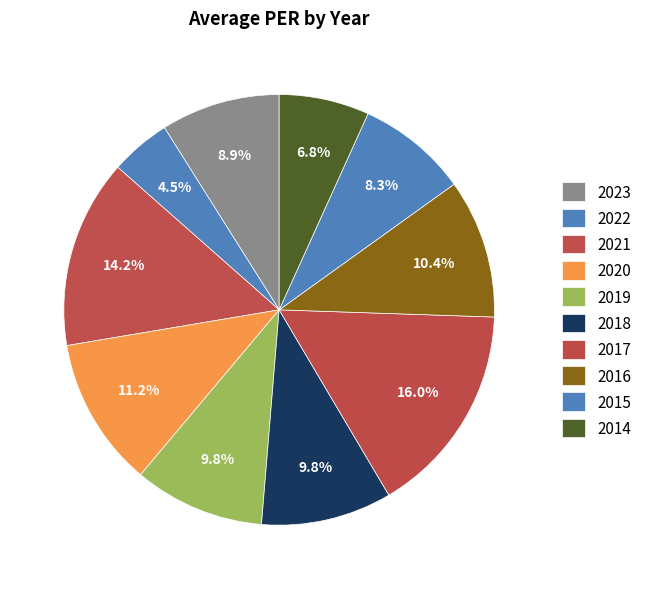

Which slice is the largest?

2017